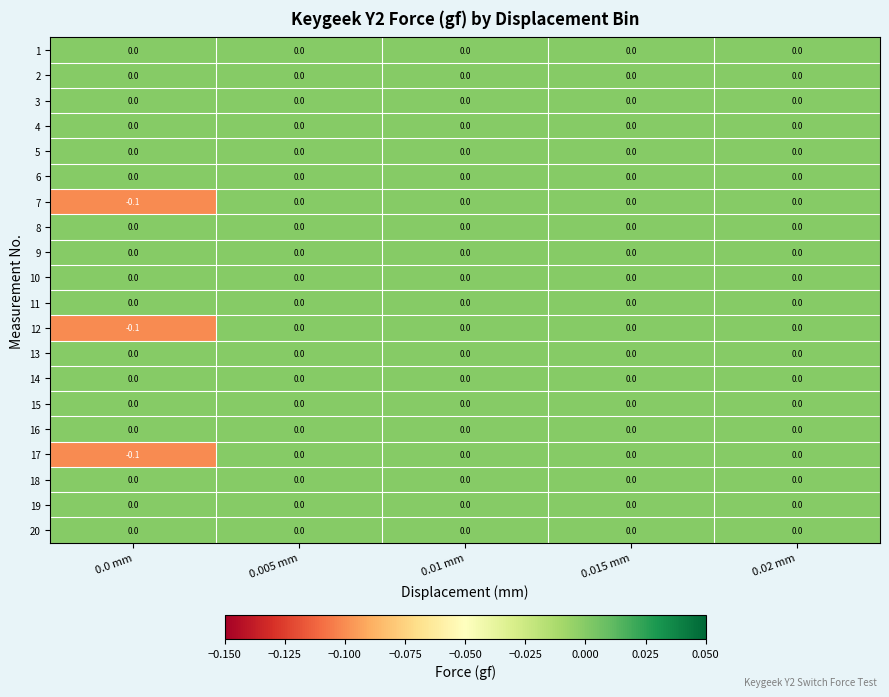

At which category does the chart reach its minimum across all series?

0.0 mm